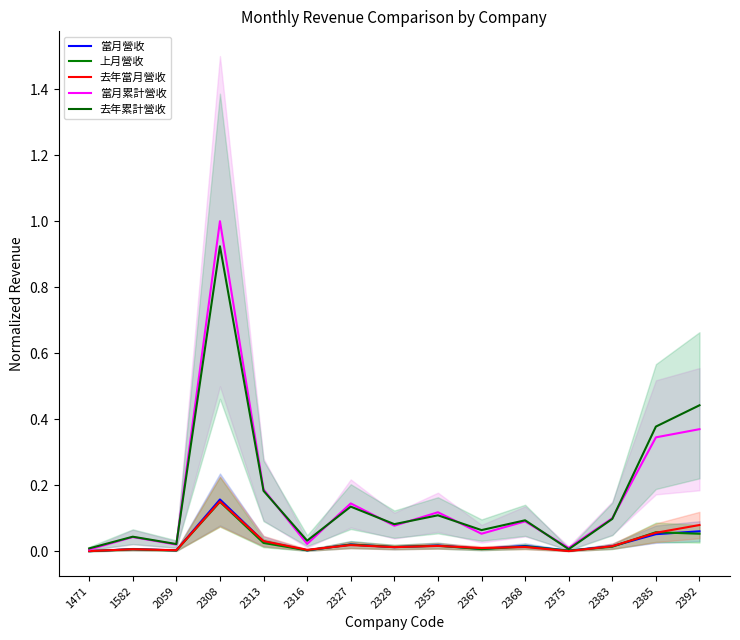

What are all the series names shown in the legend?

當月營收, 上月營收, 去年當月營收, 當月累計營收, 去年累計營收